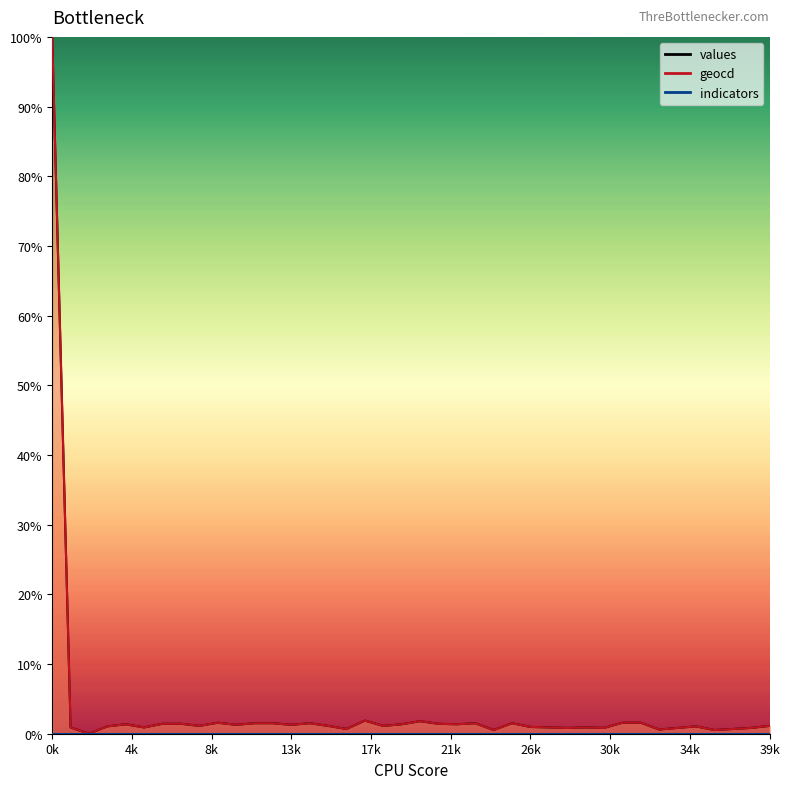

At which label is indicators_line closest to 0?

0k